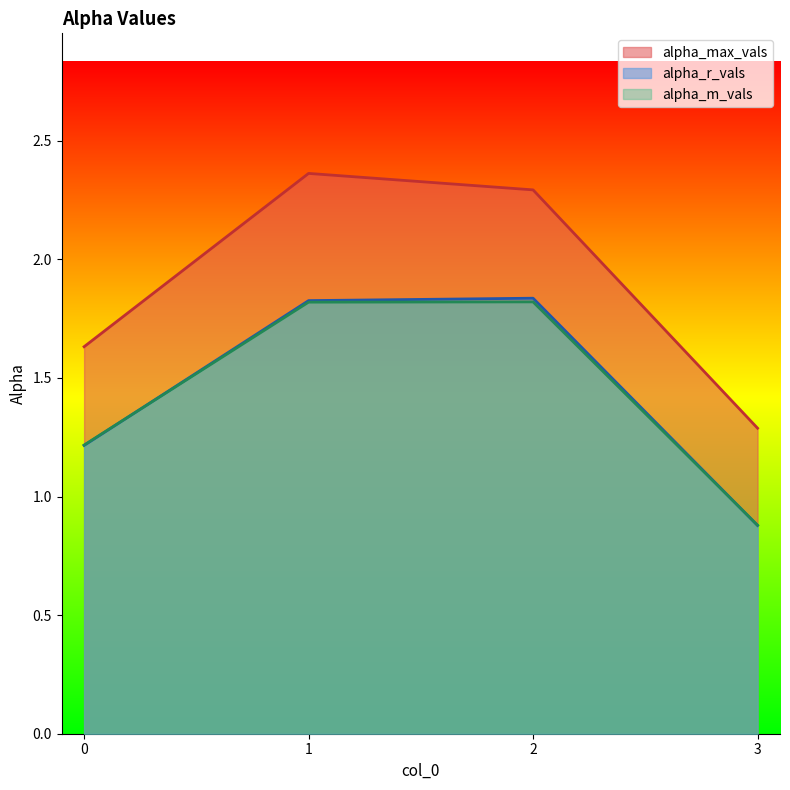

At which label is alpha_r_vals closest to 1?

3